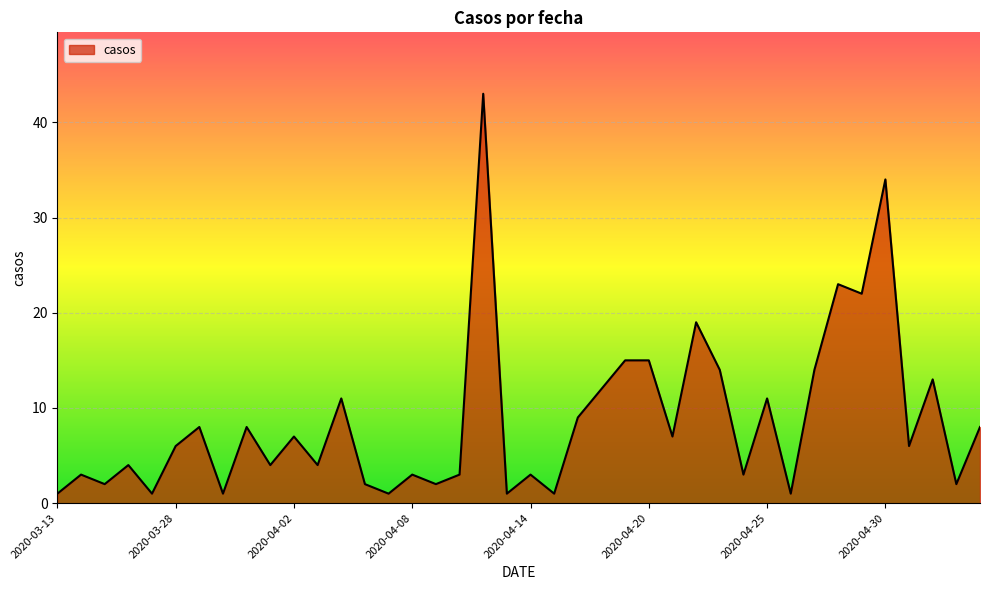

What is the maximum value shown in the chart?

43